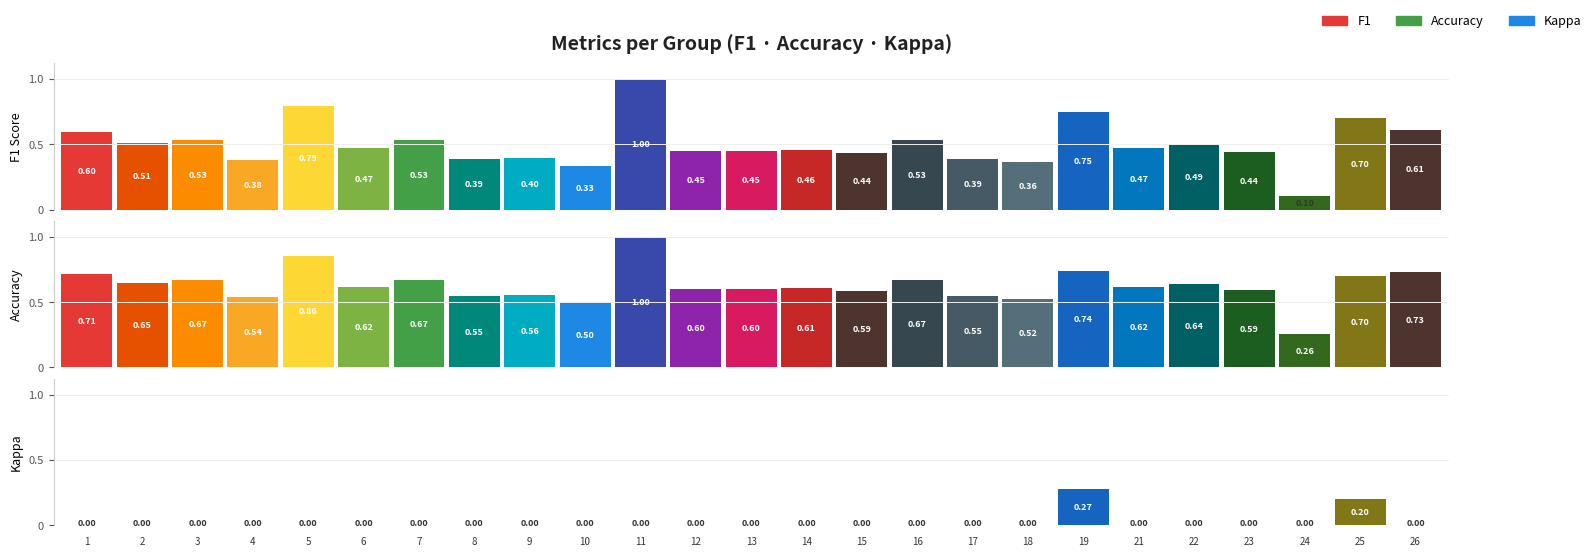

Count the accuracy values in the range 0 to 1.

25